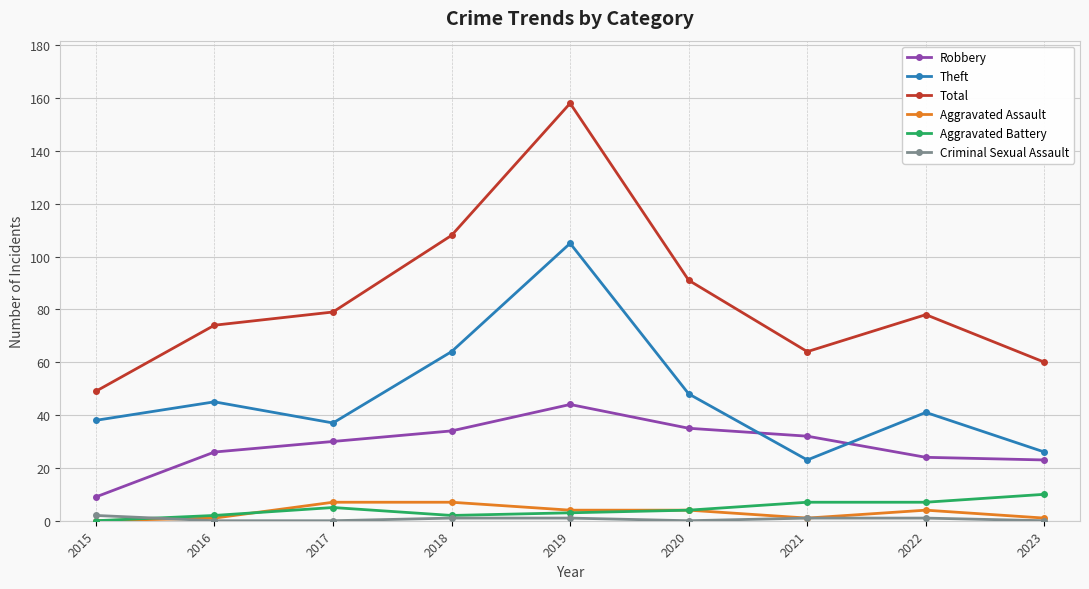

Which series has the largest total across all categories?

Total